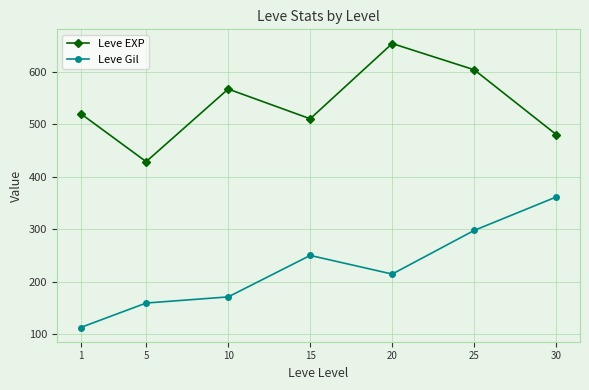

What is the value of the Leve Gil point at the 2nd from the left?

159.0